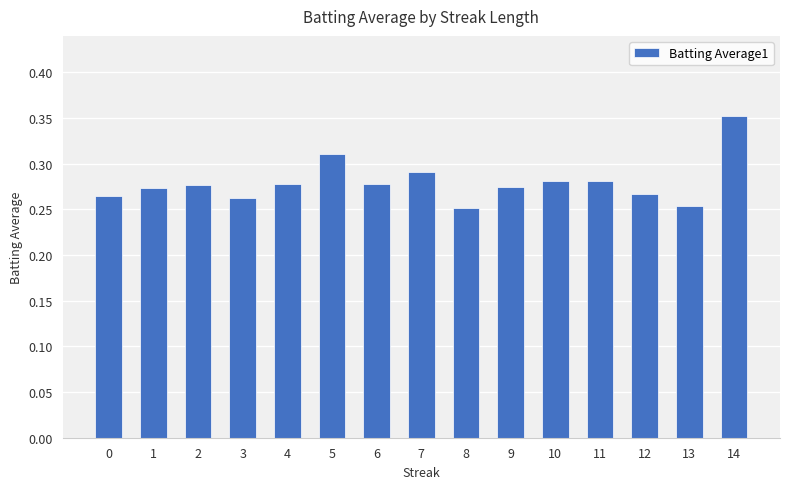

Which category has the highest value across all series?

14